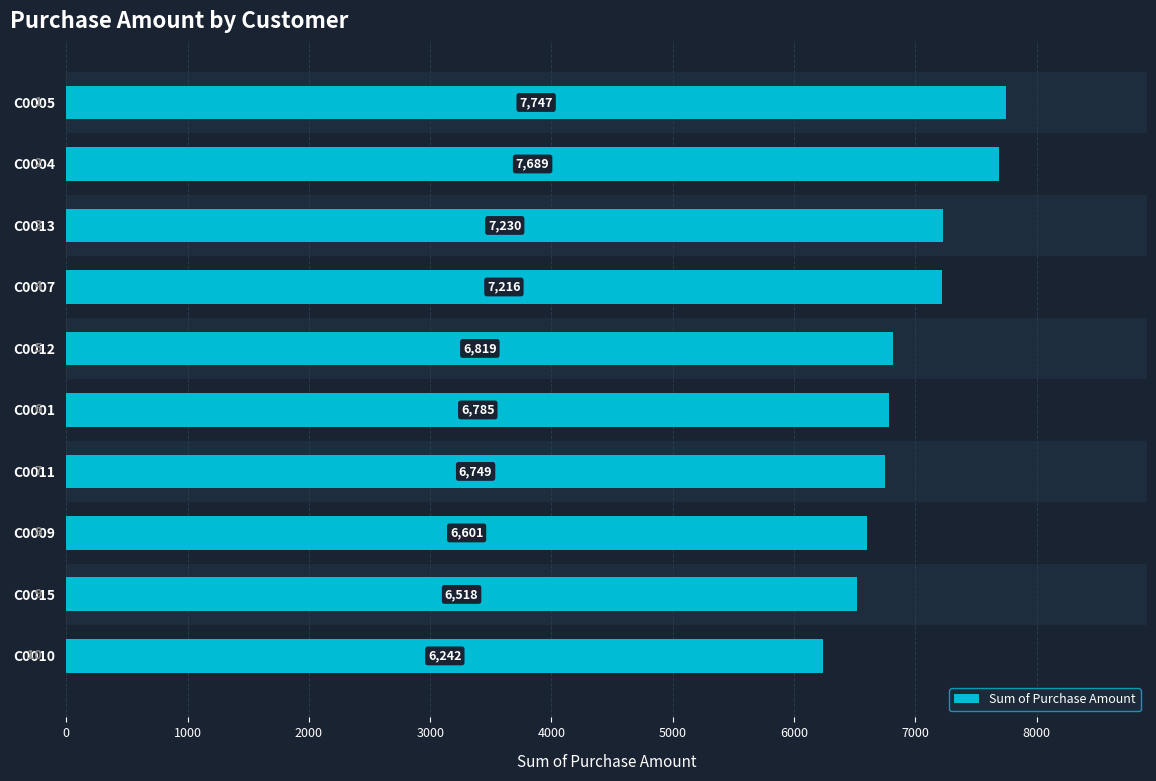

What is the maximum value shown in the chart?

7747